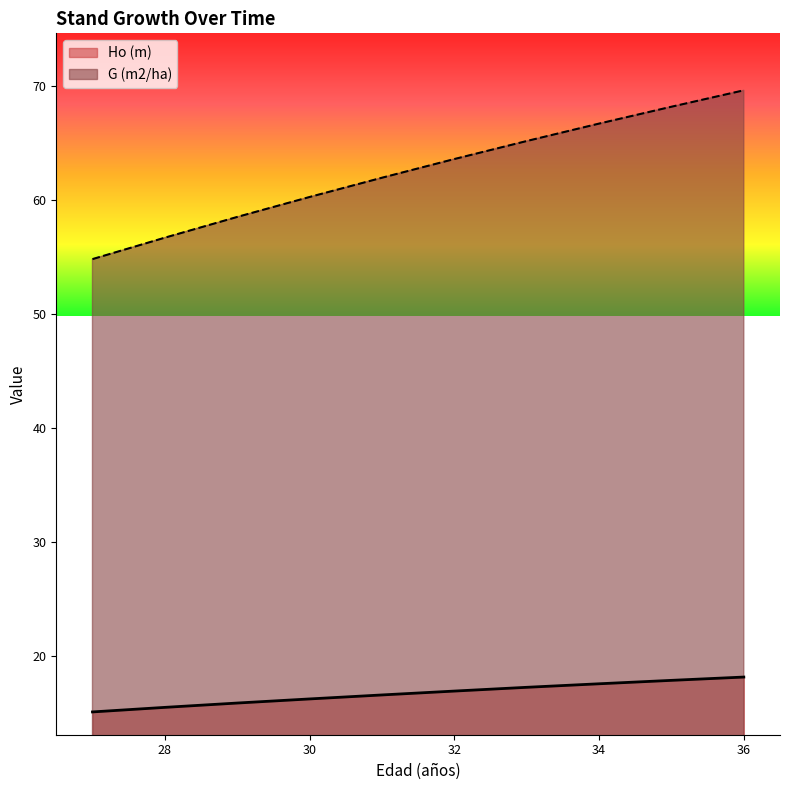

What is the difference between the second highest and minimum values in the Ho (m) series?

2.8